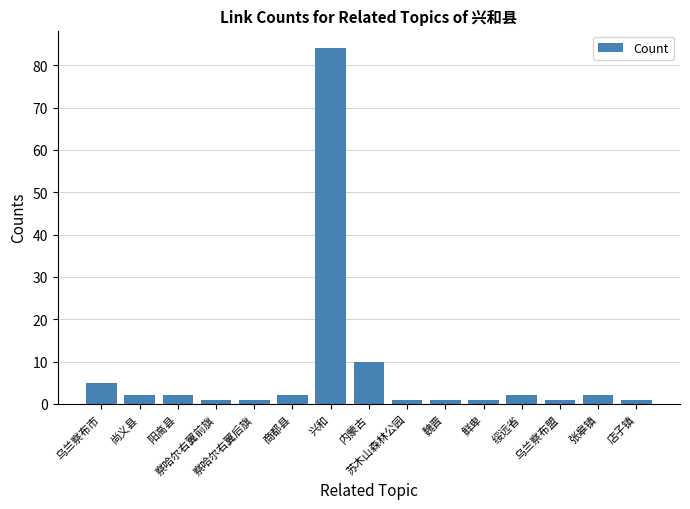

Does the chart contain stacked bars?

No